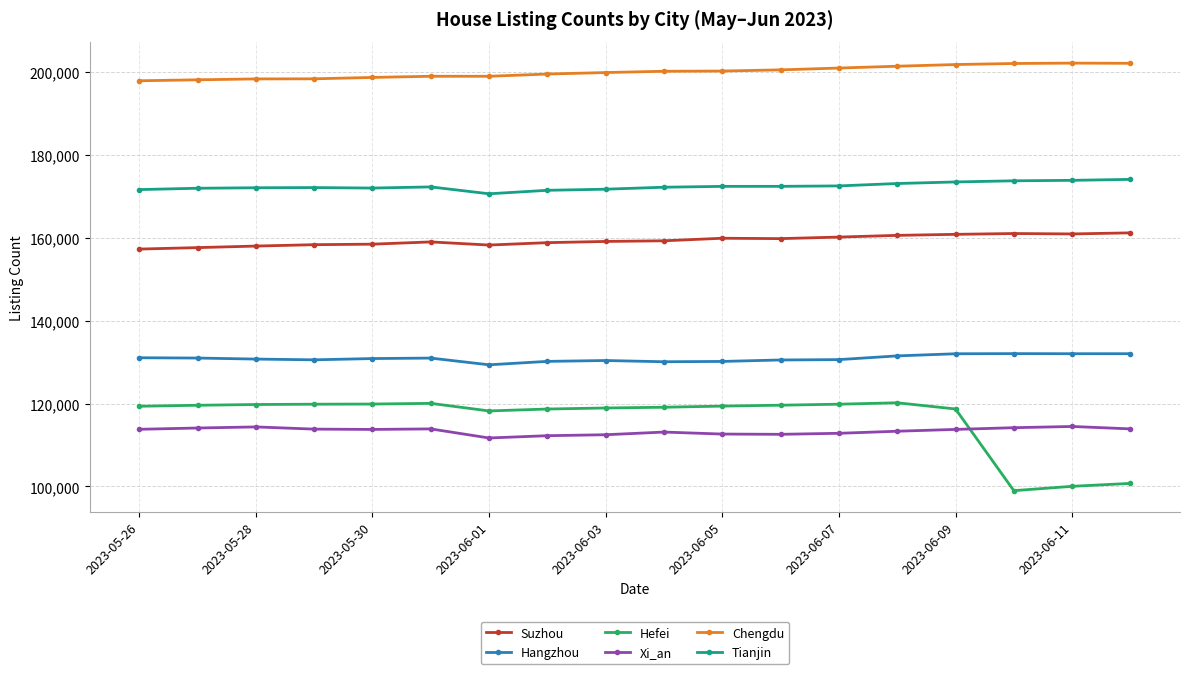

True or false: Hefei and Tianjin cross at least once.

False